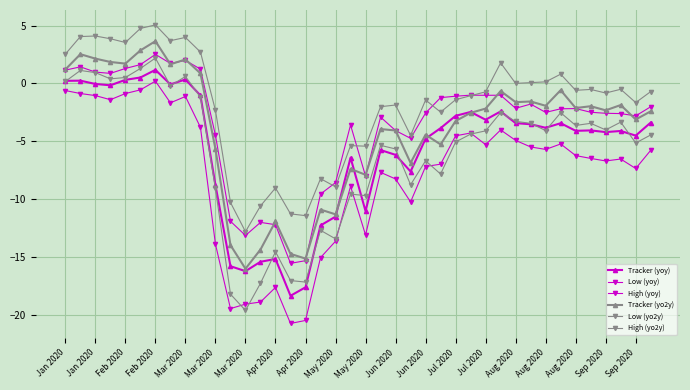

Where does the Tracker (yoy) series first go above -3?

Jan 2020